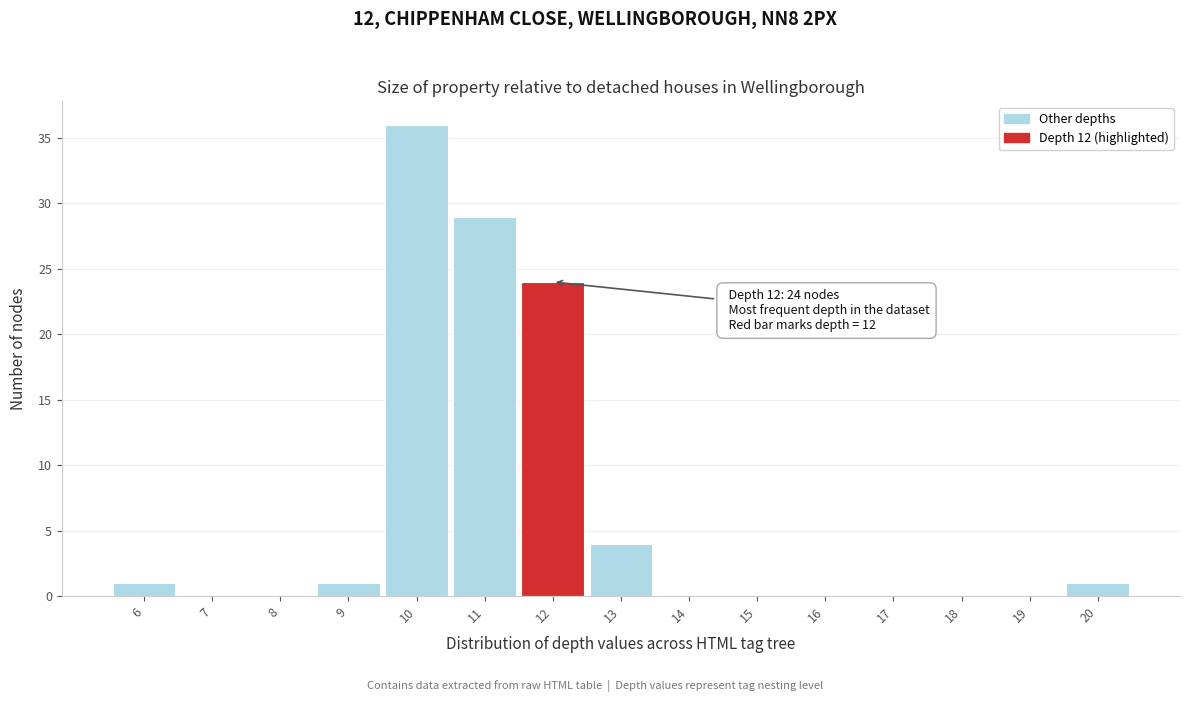

Which range on the x-axis has the tallest bar?

9.5 to 10.5